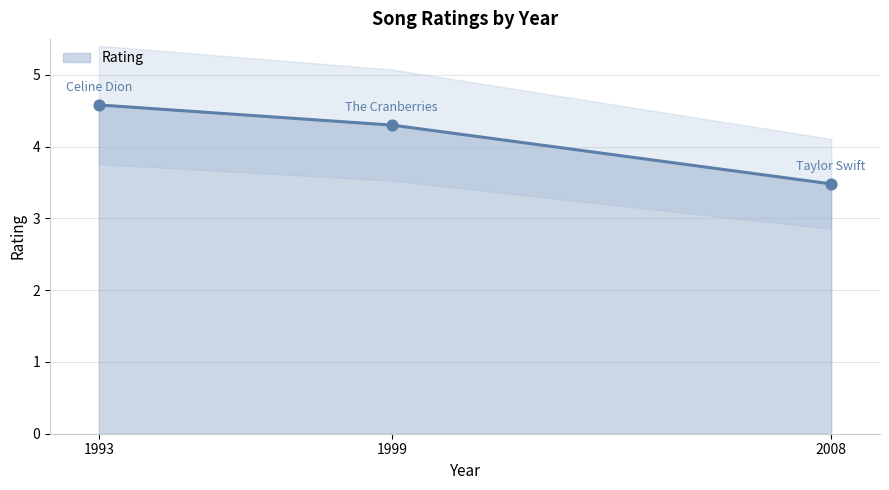

What is the change in value from 1993 to 2008?

-1.1